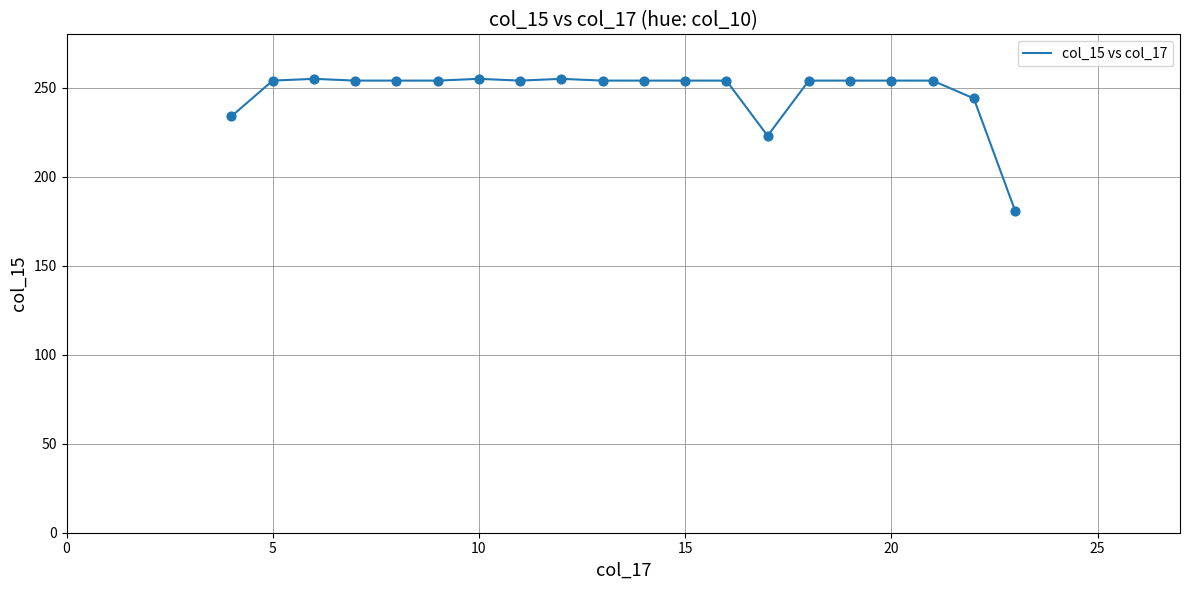

What is the minimum value shown in the chart?

181